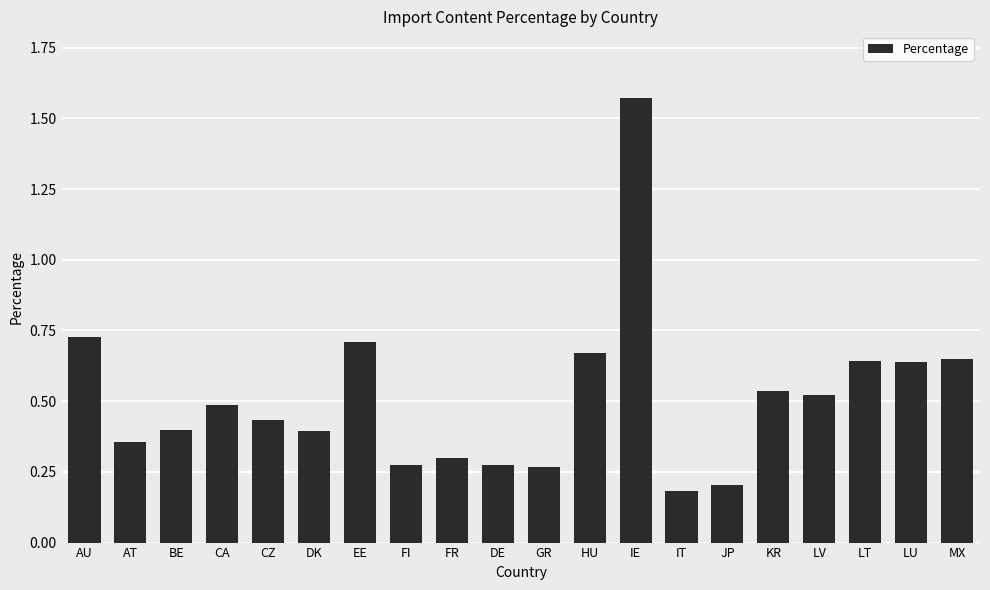

How many values are between 0 and 1?

19